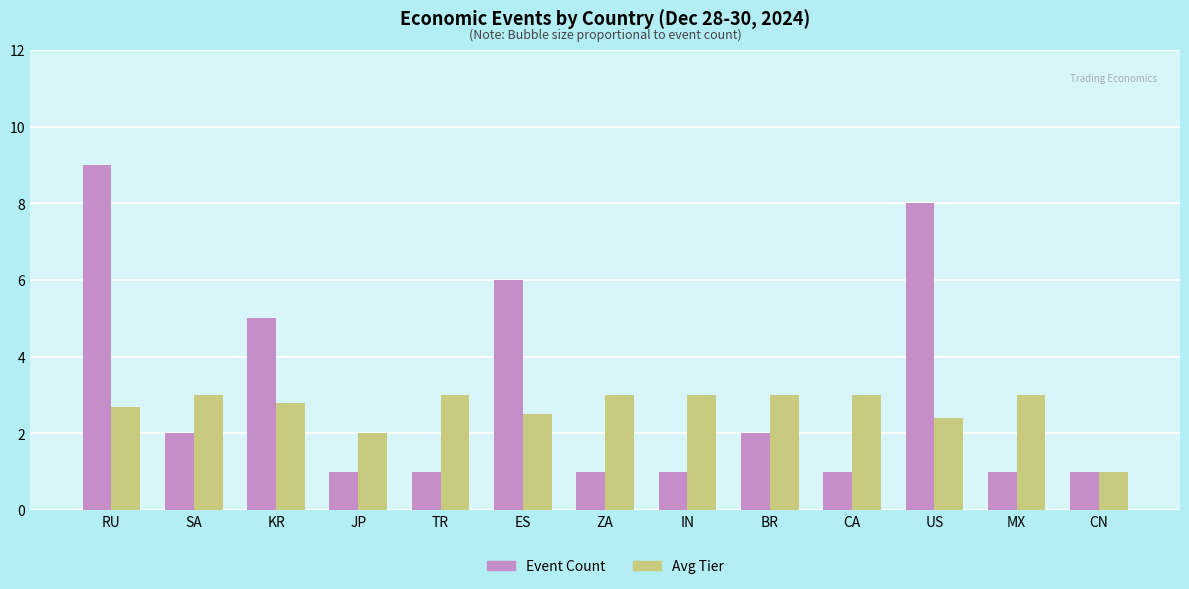

What is the label of the 4th bar from the right?

CA